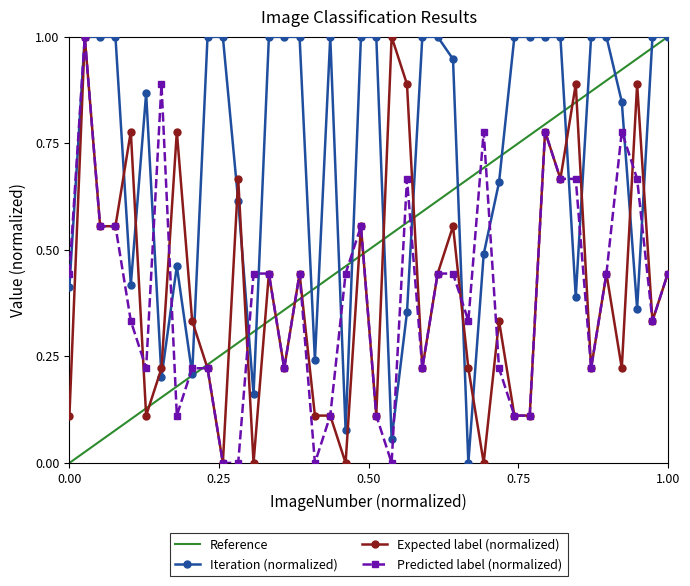

True or false: Iteration and Predicted_label(Y) cross at least once.

True